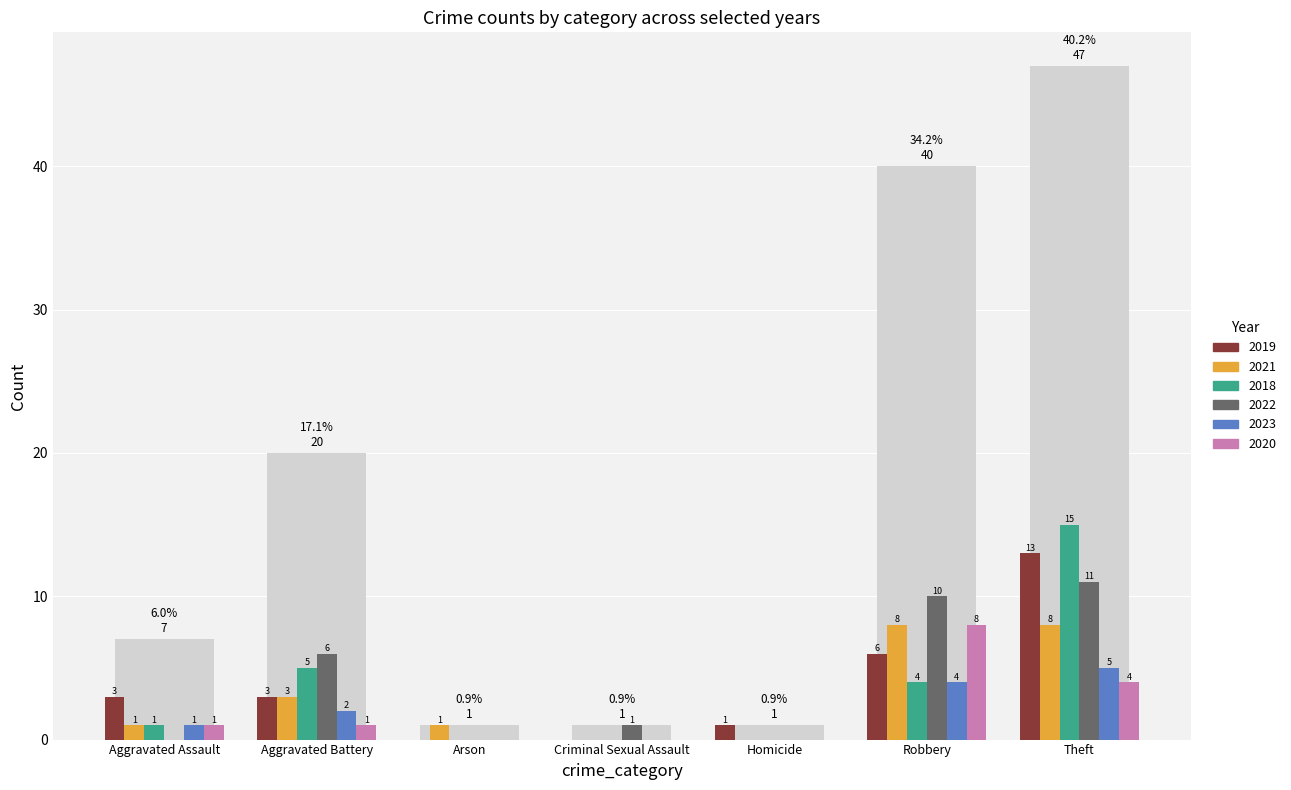

The value of 2020 at Aggravated Assault is 1. True or false?

True